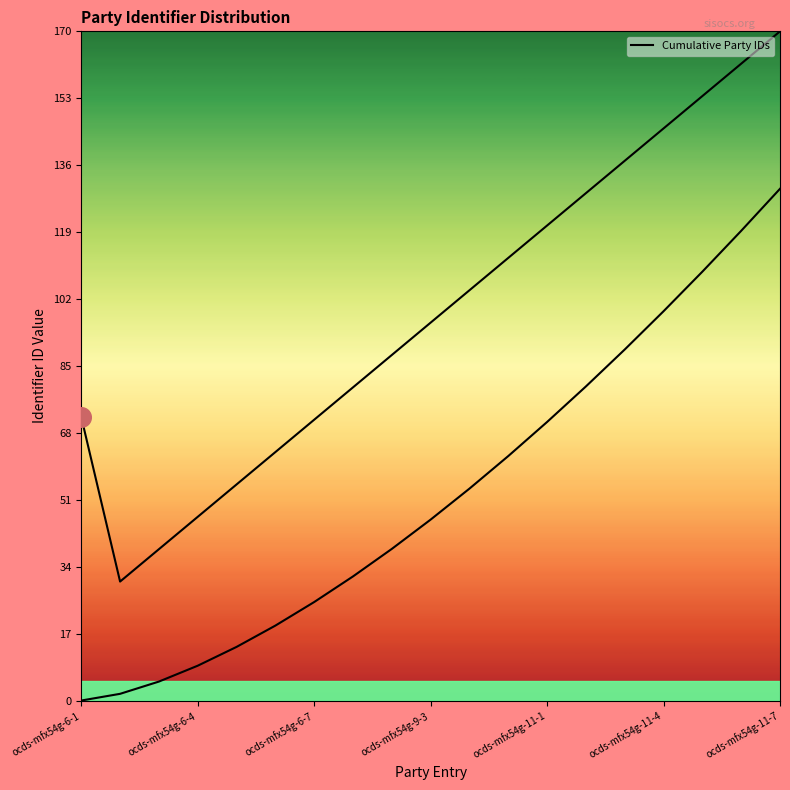

Approximately how many times larger is the value at 16 compared to 17?

0.9